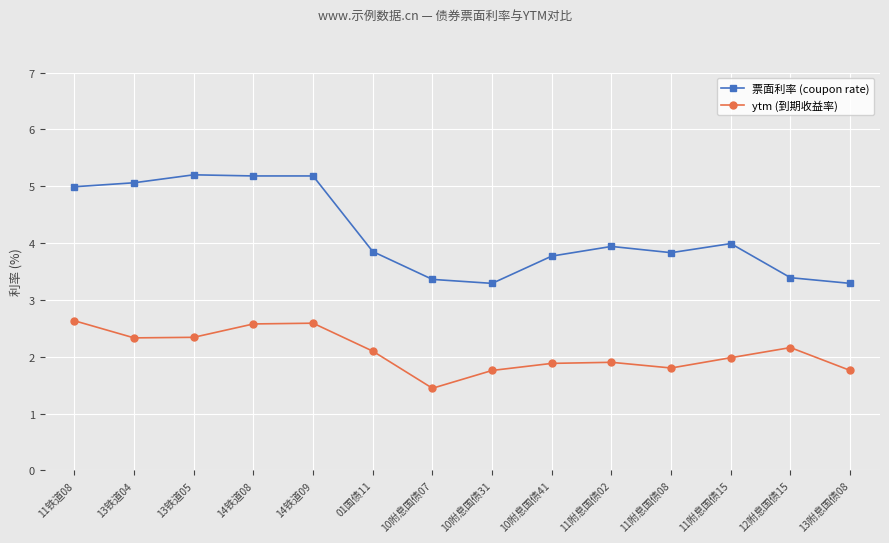

What value does the ytm (到期收益率) series have at 12附息国债15?

2.2